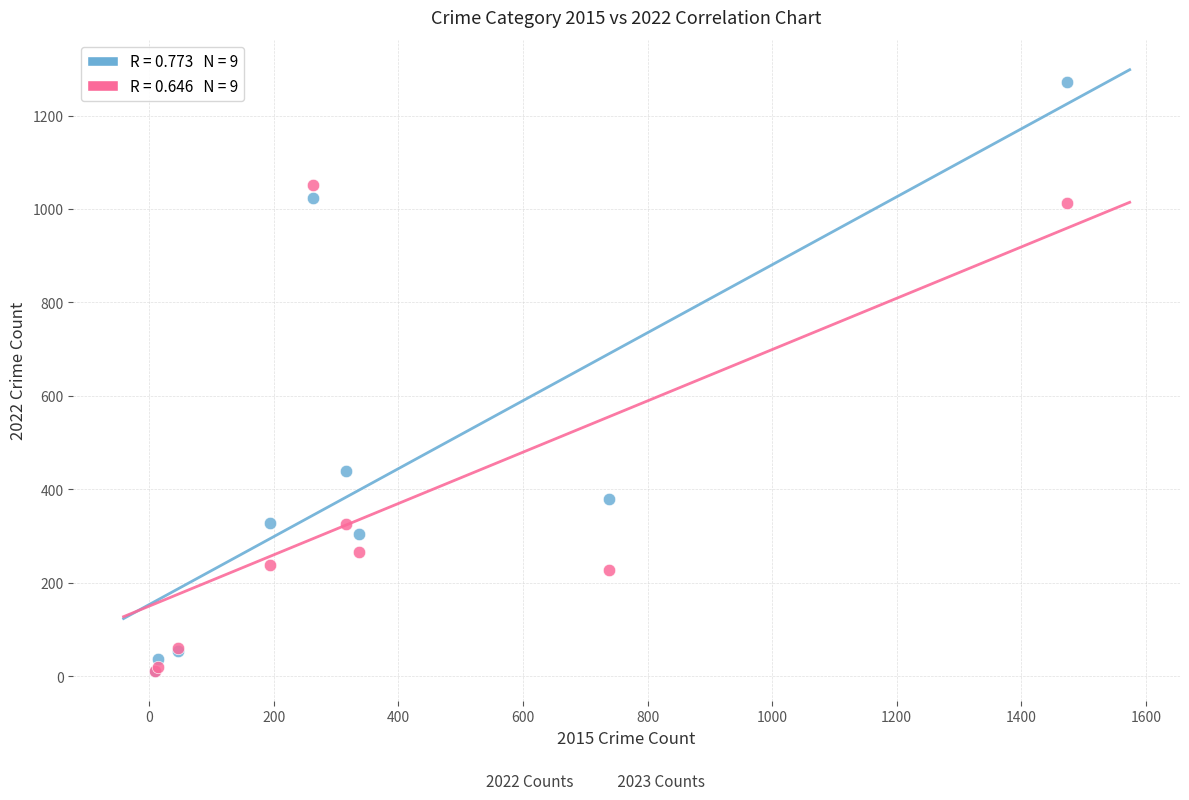

Across all series, what Y value is closest to 641?

439